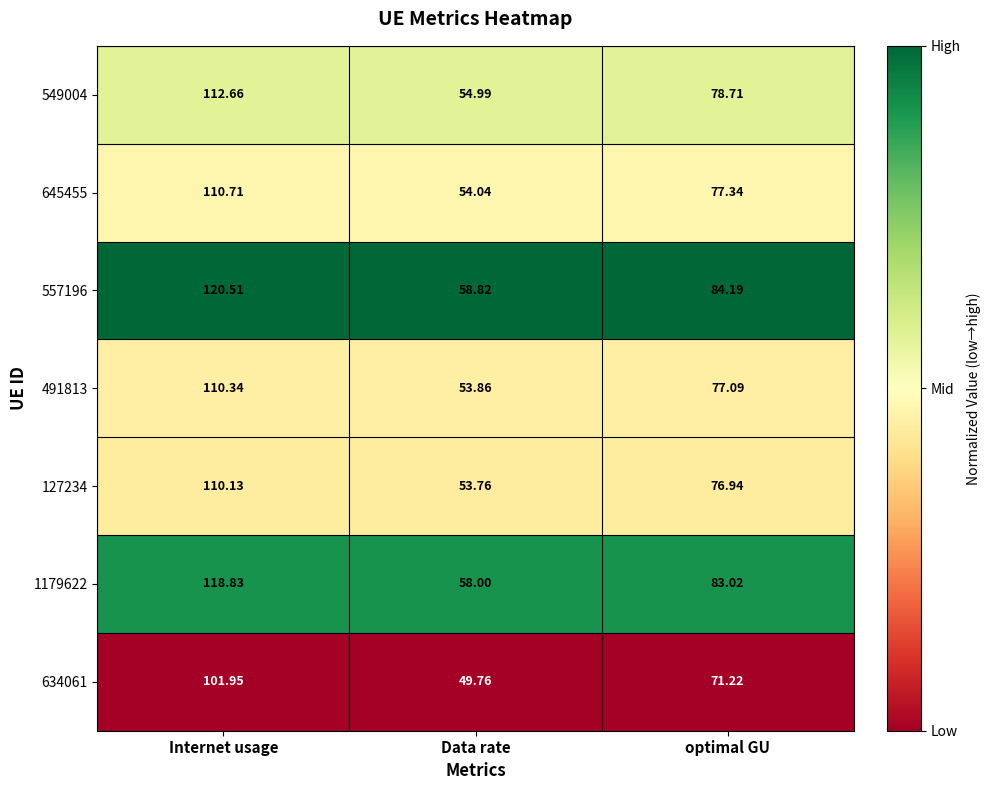

Which category has the highest value in the 645455 series?

Internet usage